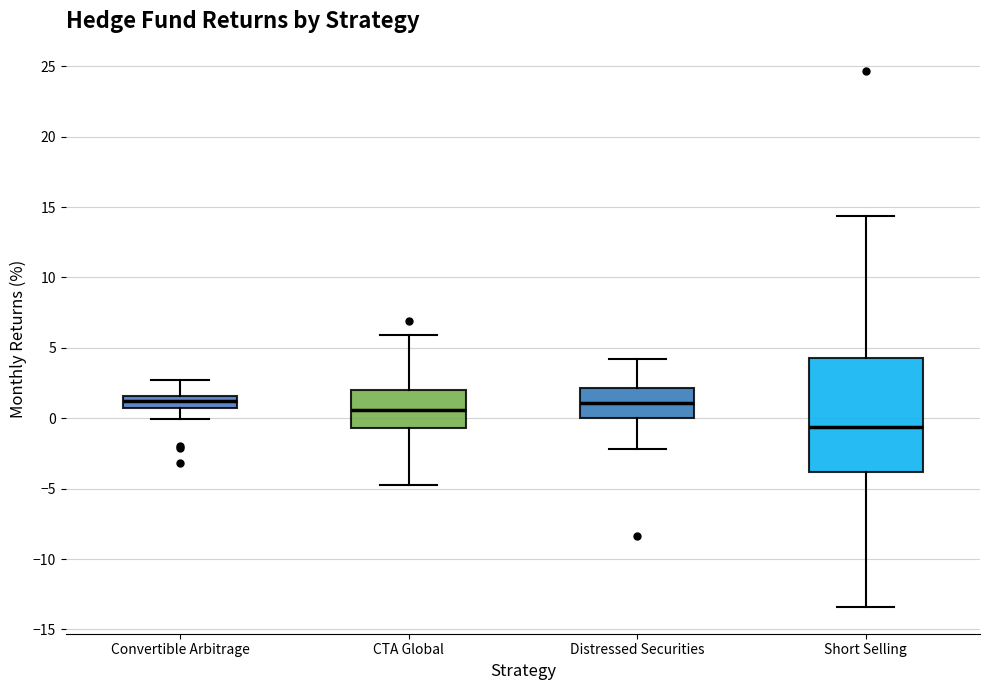

Which box has the lowest median line?

Short Selling